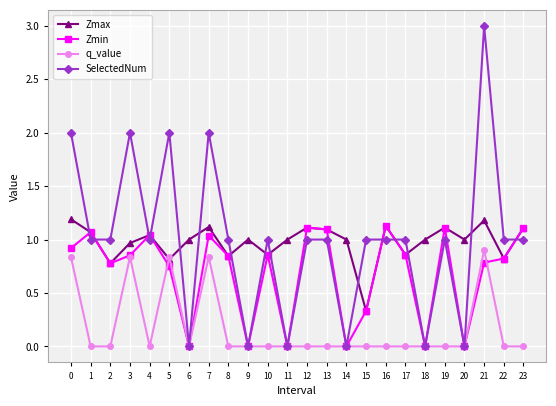

The Zmin series shows 0.9 at 3. True or false?

True